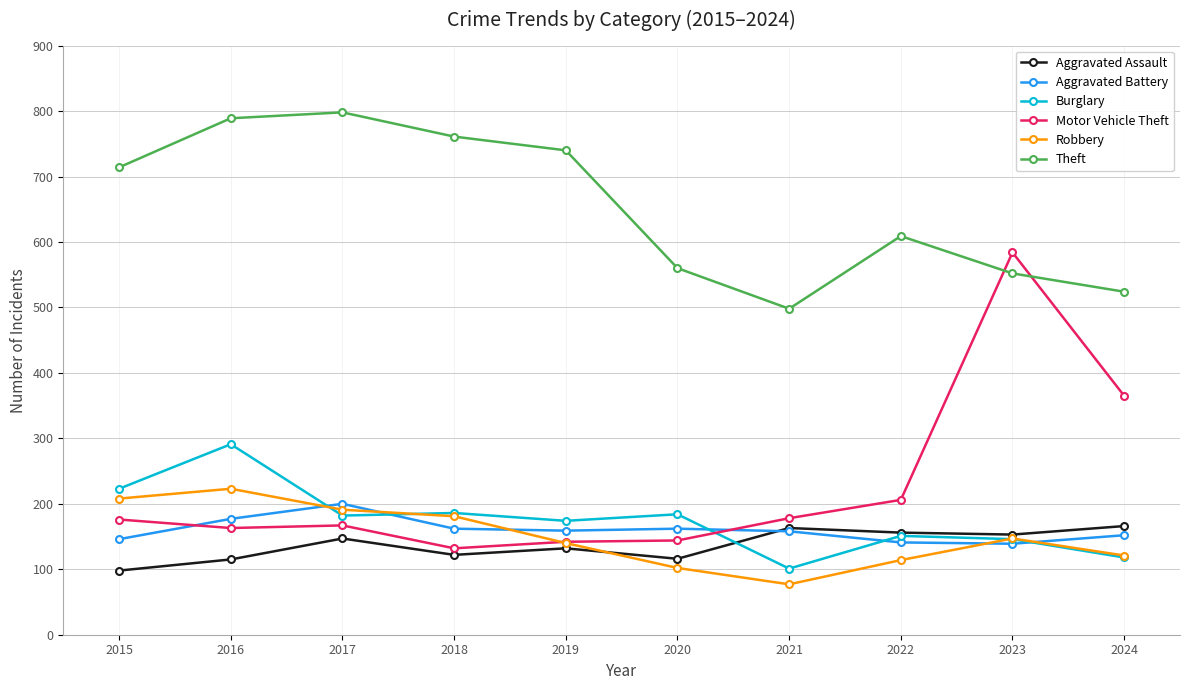

Read the Robbery value at 2020, to the nearest 10.

100